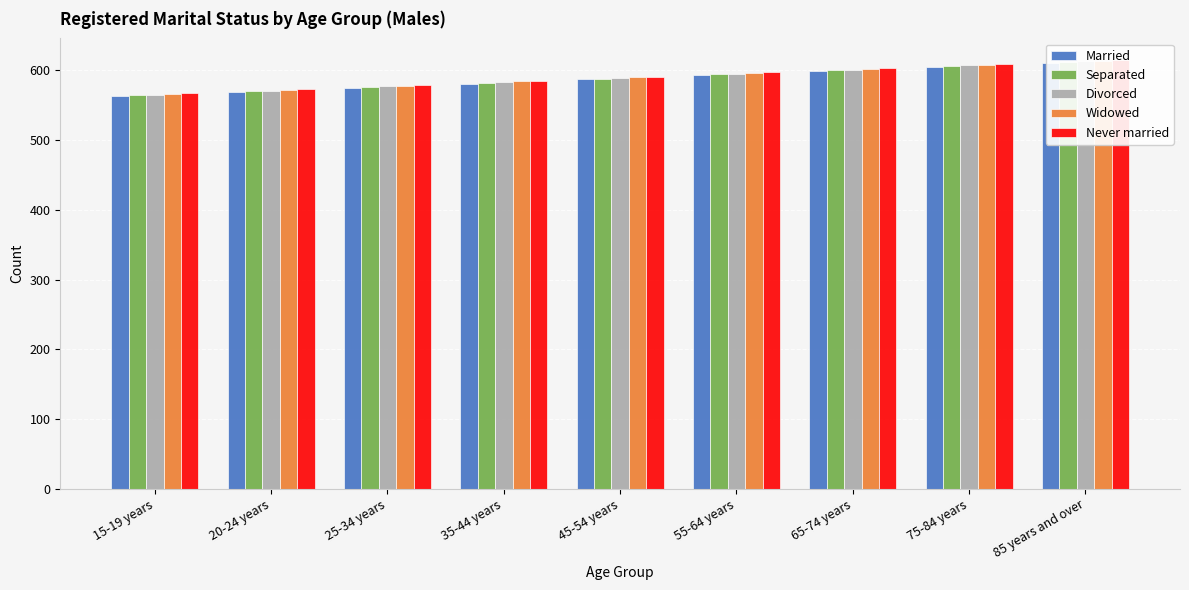

What is the label of the 6th bar from the left?

55-64 years